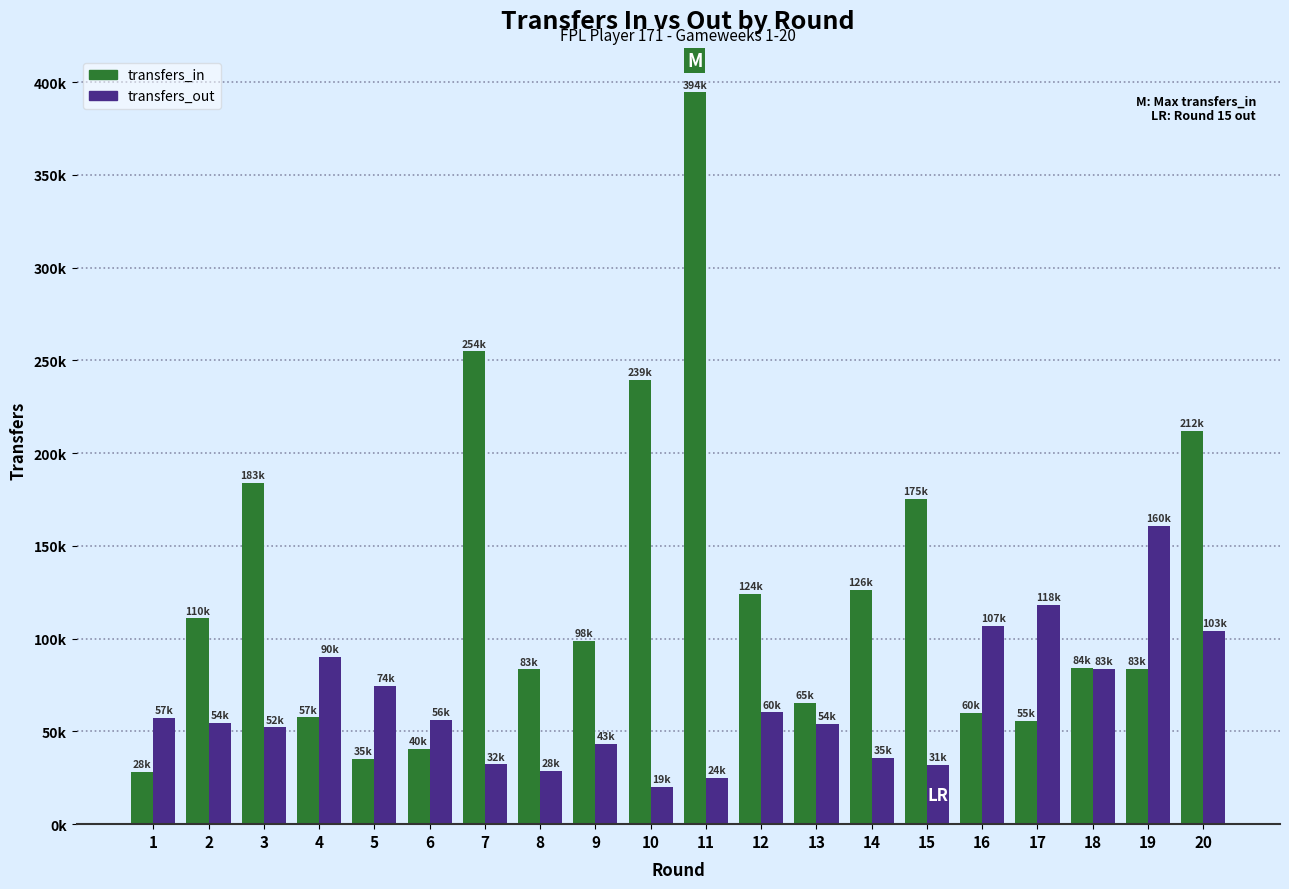

What are all the series names shown in the legend?

transfers_in, transfers_out